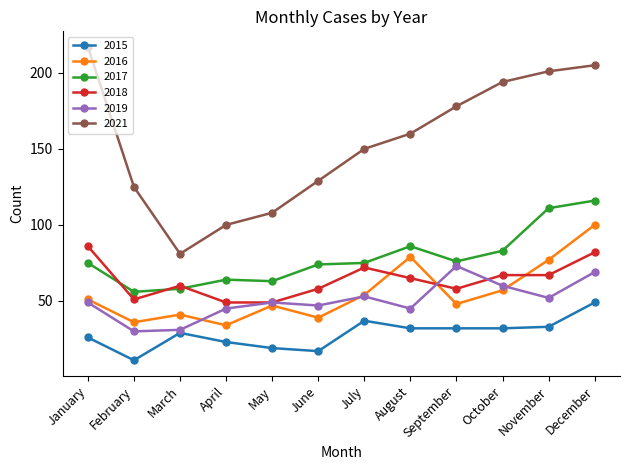

What value does the 2017 series have at May?

63